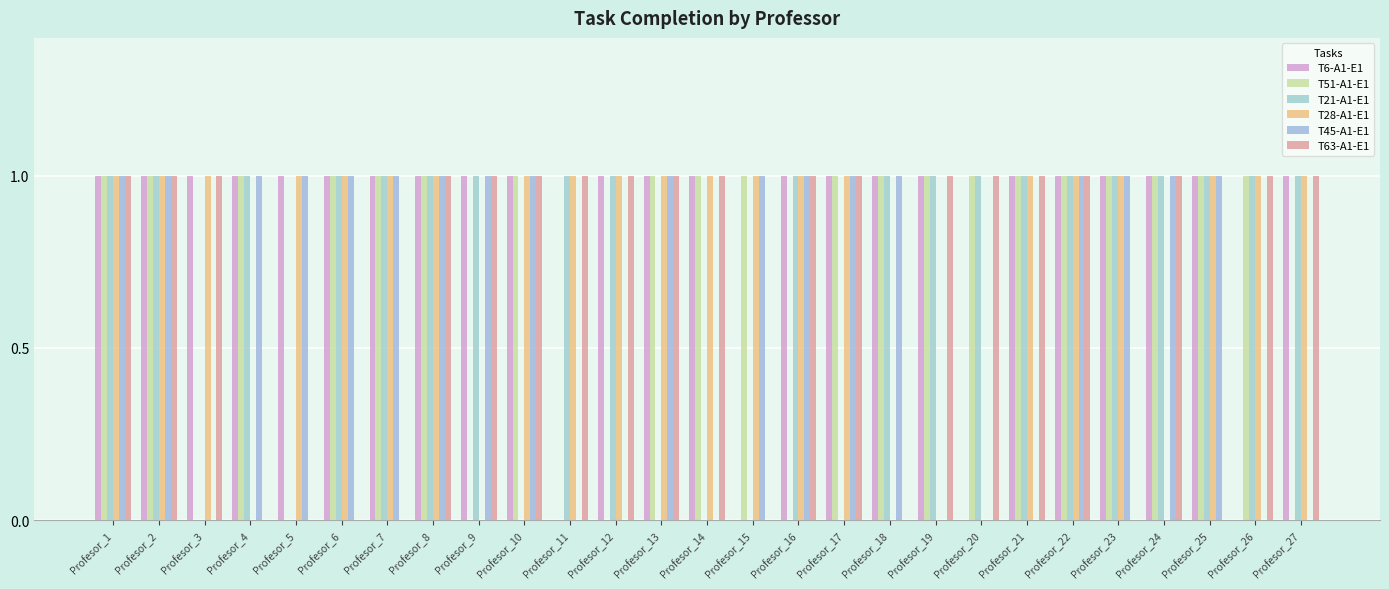

Which series has the largest range (max minus min)?

T6-A1-E1